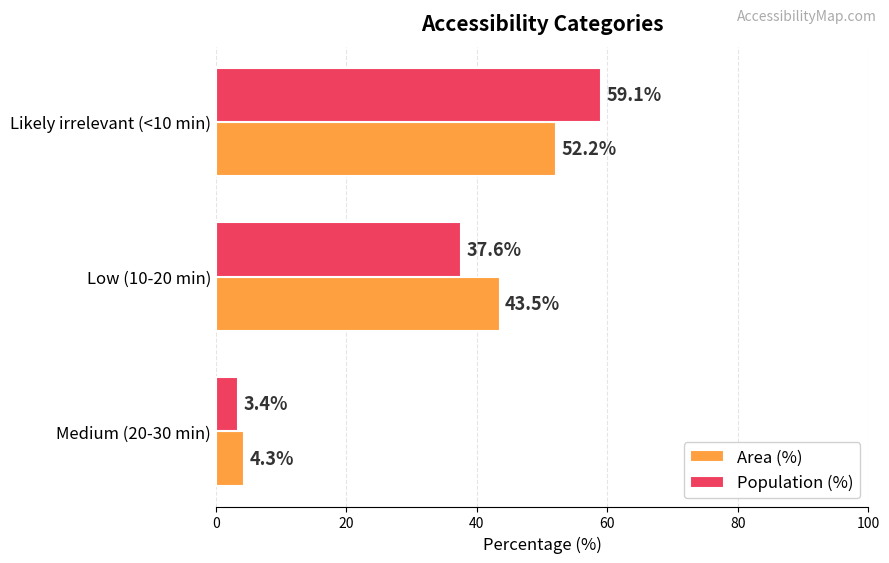

Read the Population (%) value at Low (10-20 min).

37.6